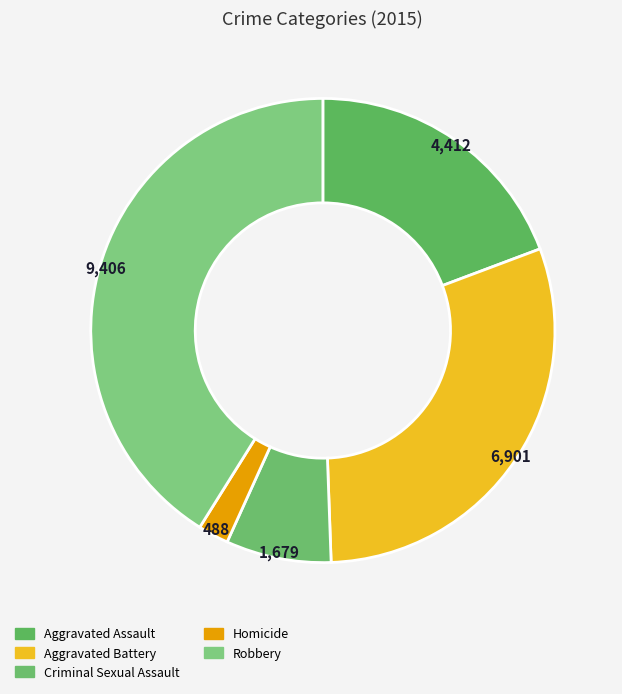

To the nearest percent, what percentage of the pie is Aggravated Assault?

19%